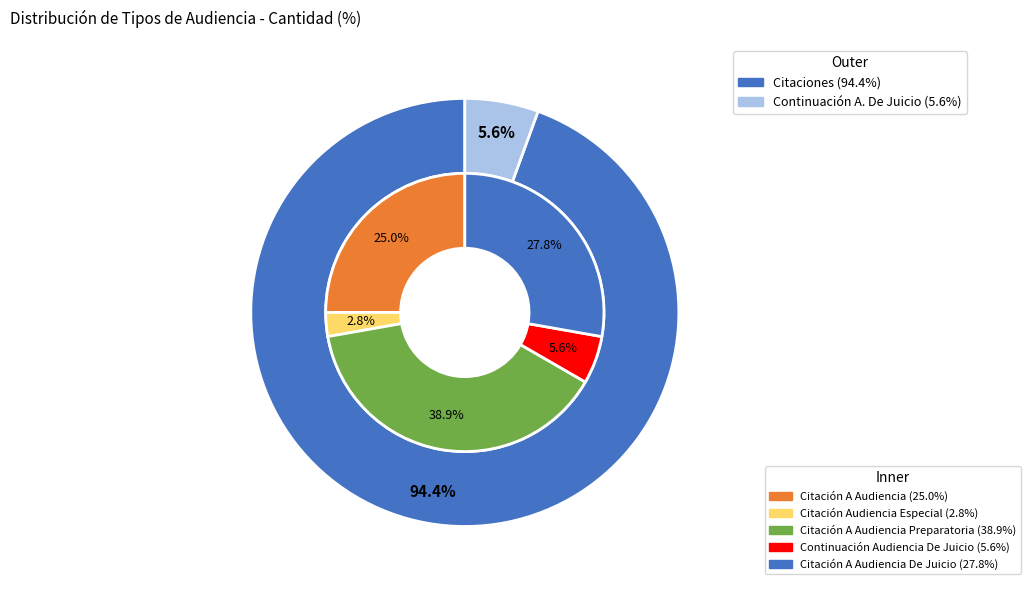

Rank the categories by value from highest to lowest.

Citación A Audiencia Preparatoria, Citación A Audiencia De Juicio, Citación A Audiencia, Continuación Audiencia De Juicio, Citación Audiencia Especial